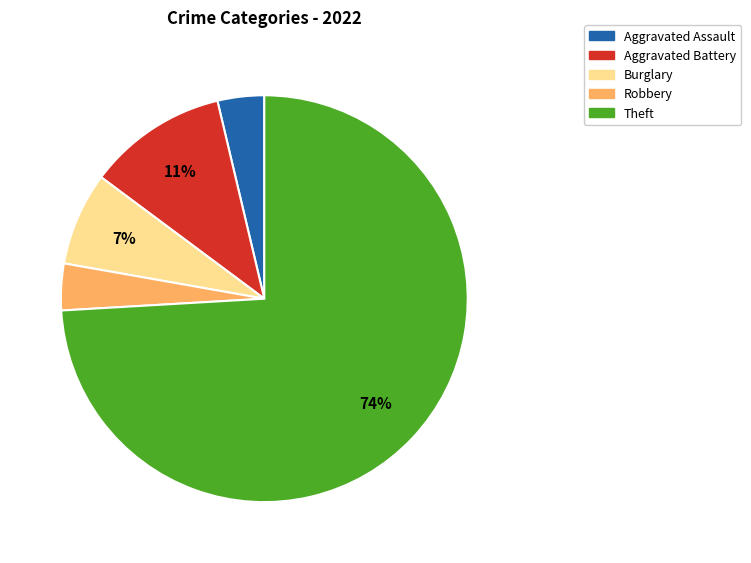

To the nearest percent, what portion does Aggravated Assault represent?

4%